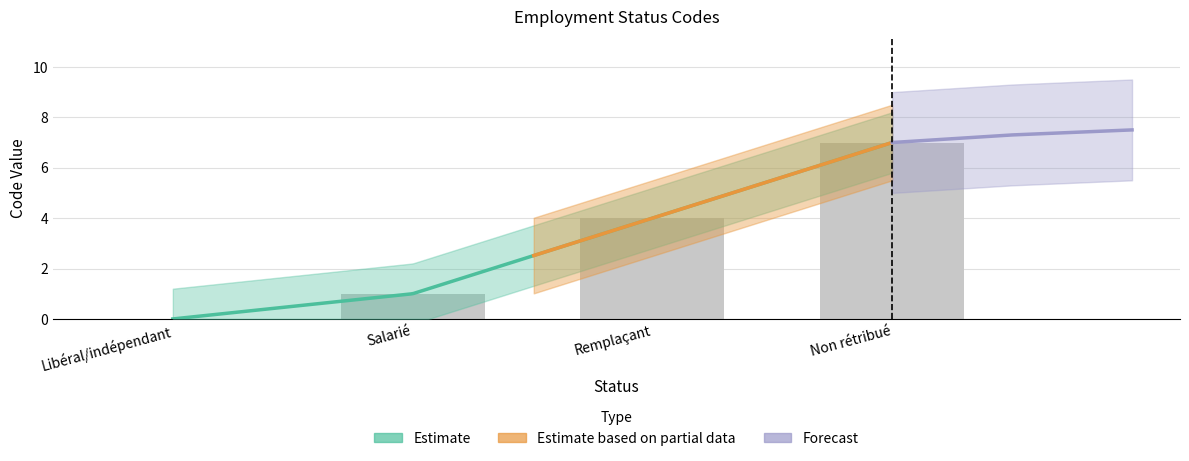

Does the chart contain stacked bars?

No